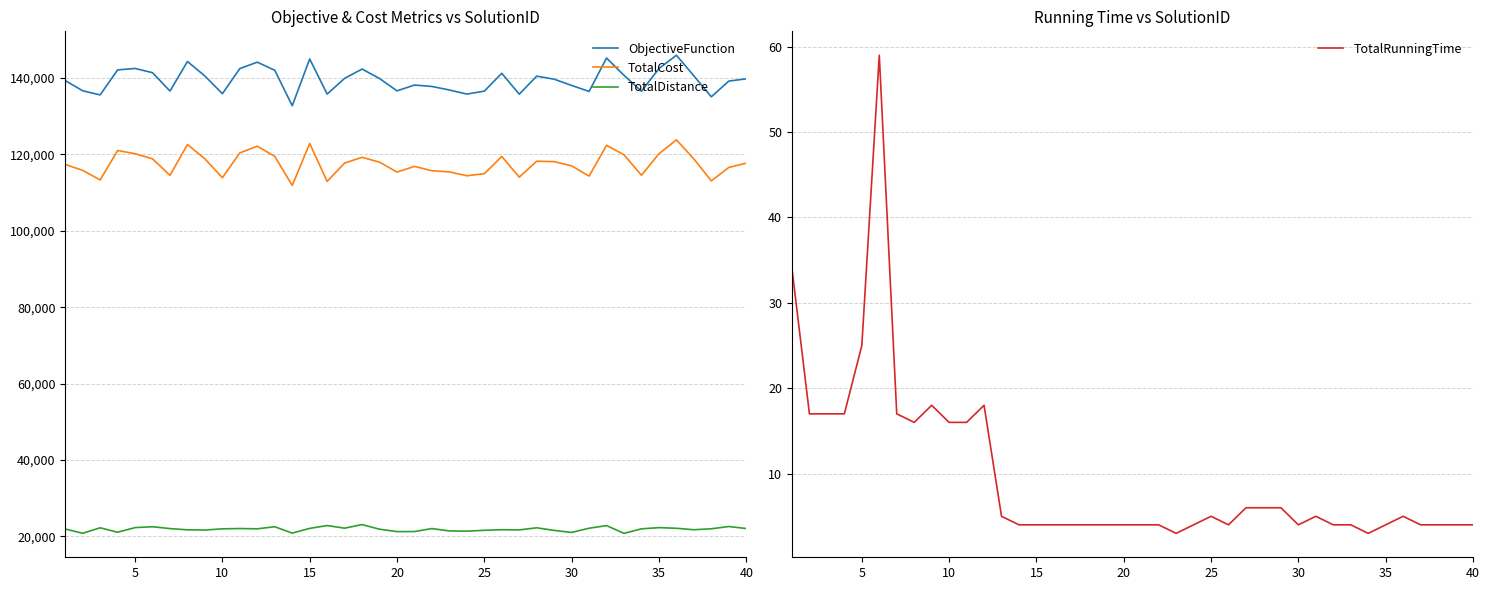

True or false: TotalRunningTime and ObjectiveFunction intersect in this chart.

False